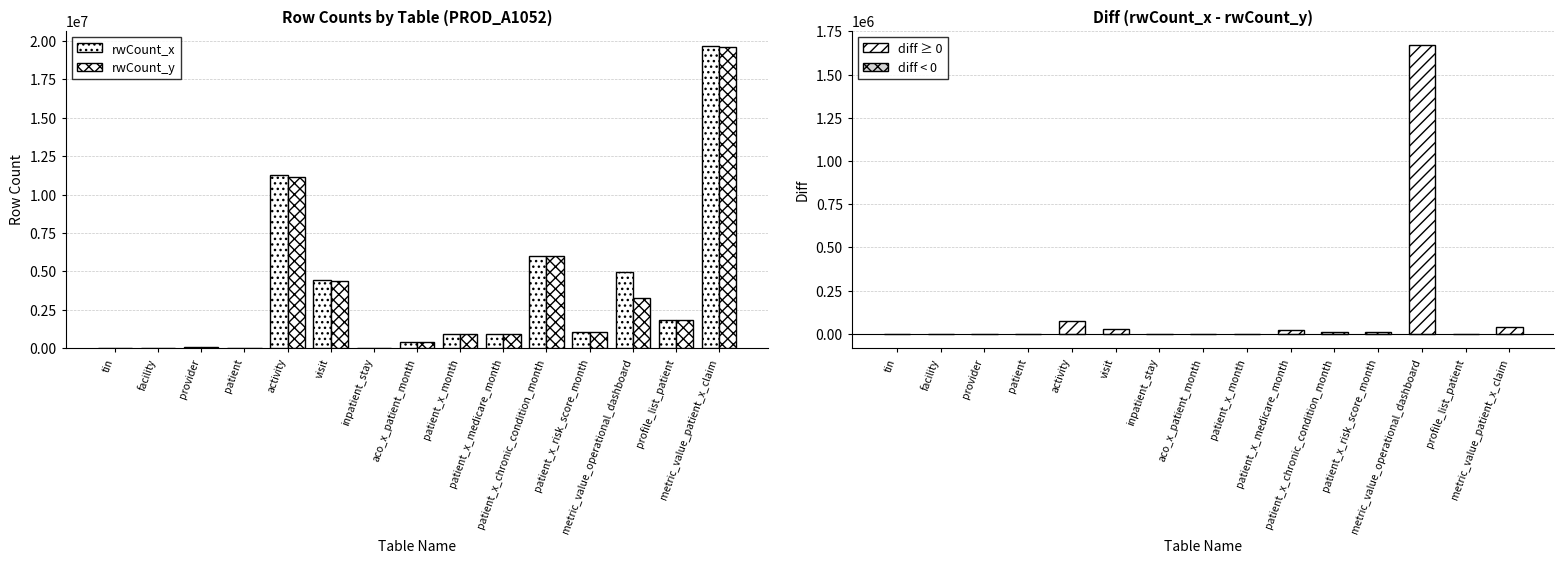

How many groups of bars are there?

15